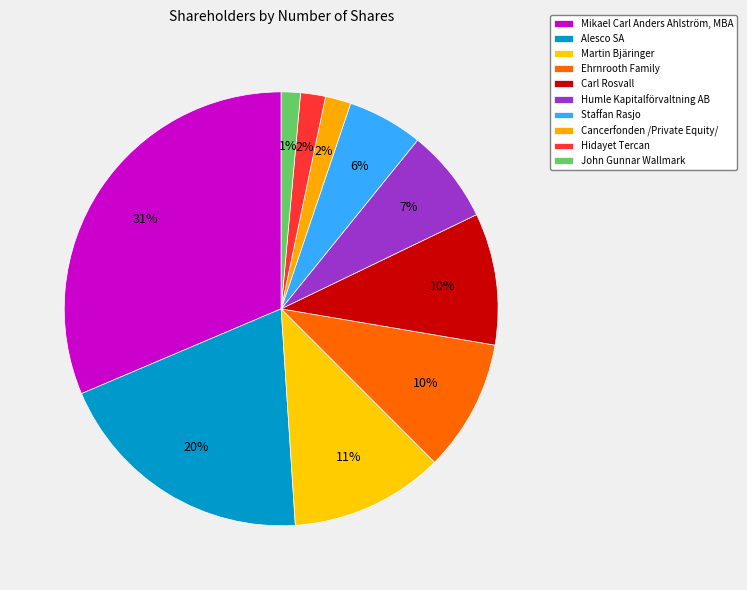

How many slices are in this pie chart?

10